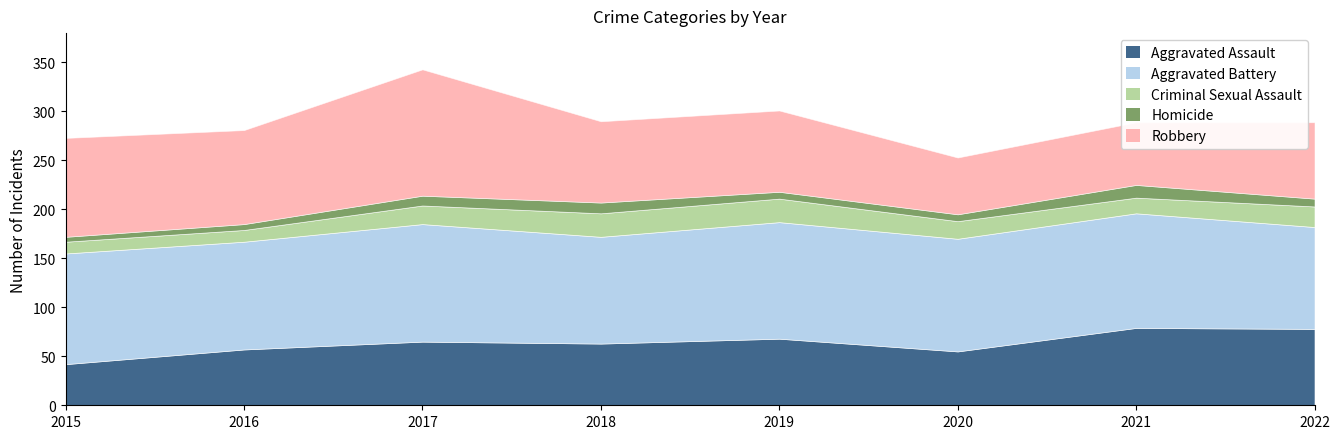

Is the value of Homicide at 2021 greater than the value of Robbery at 2018?

No